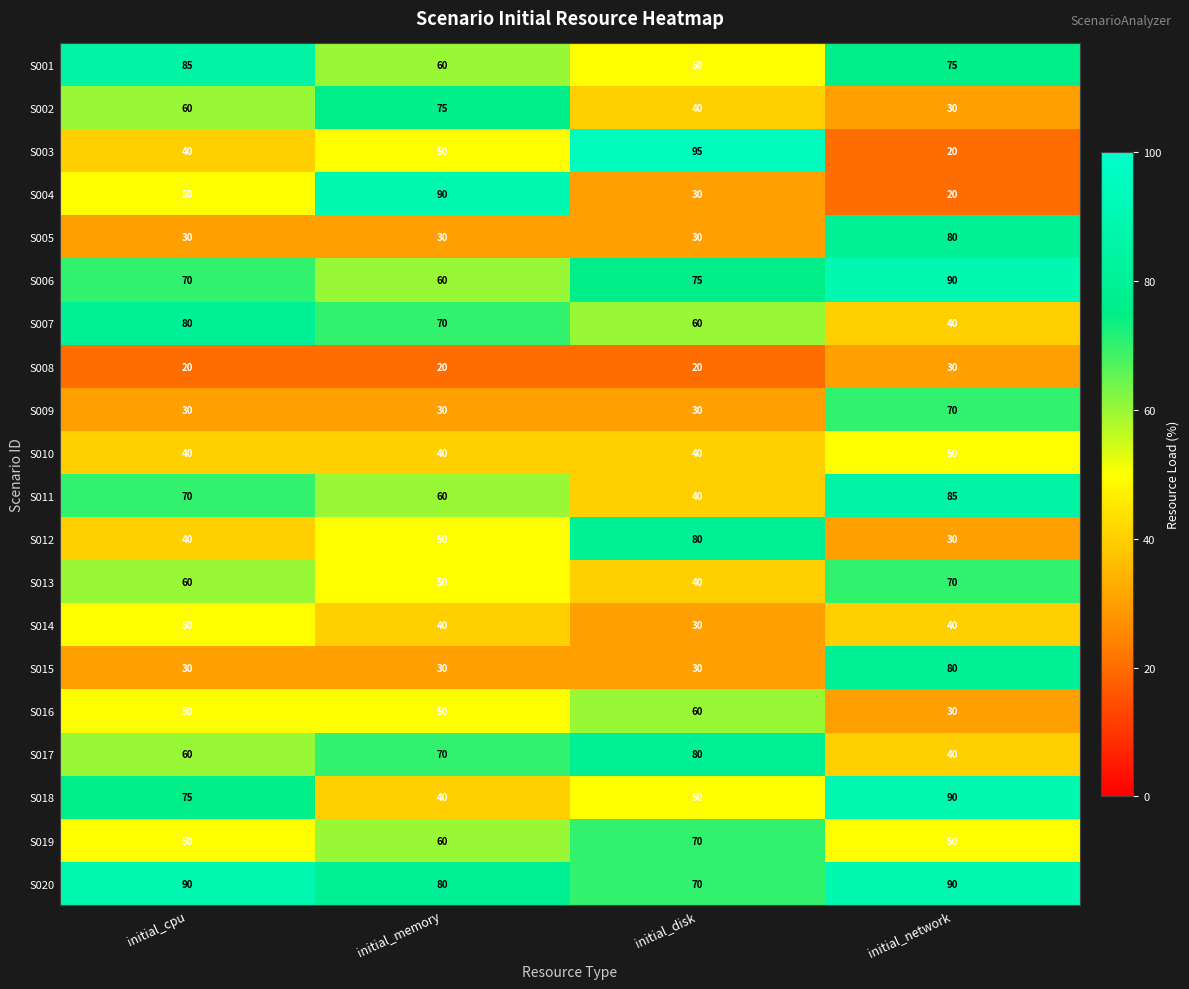

Is it true that S015 equals 16 at initial_disk?

False